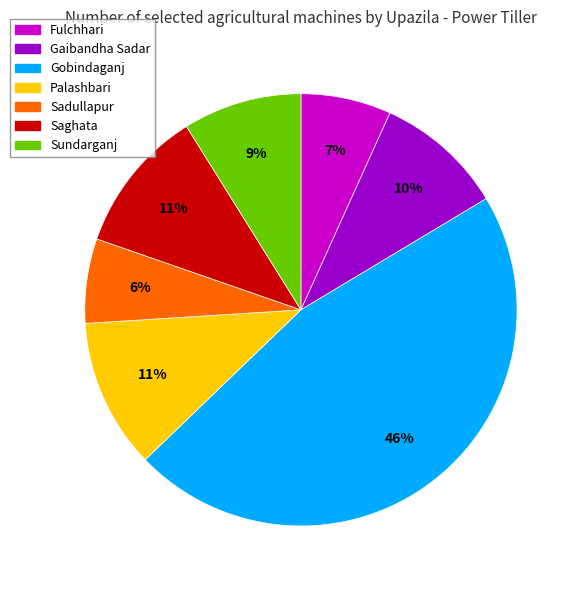

Does any single category account for the majority?

No